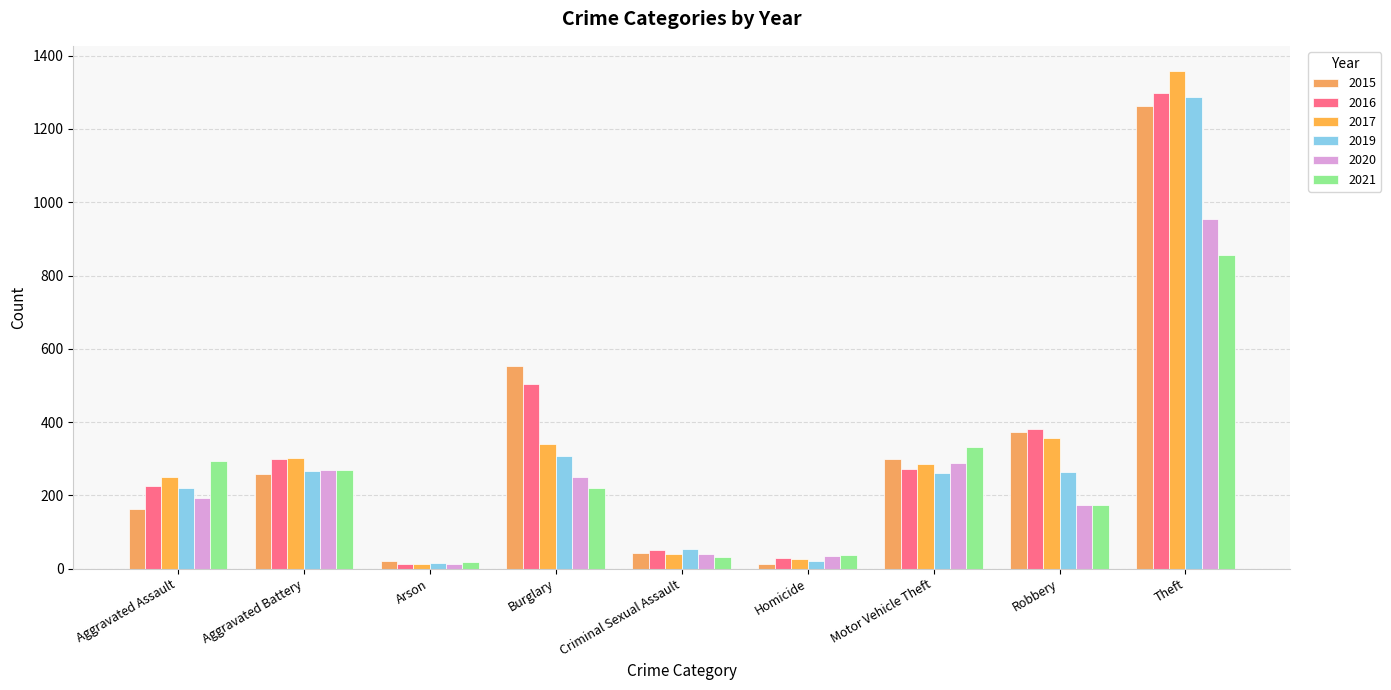

At how many categories does at least one series exceed 29?

8